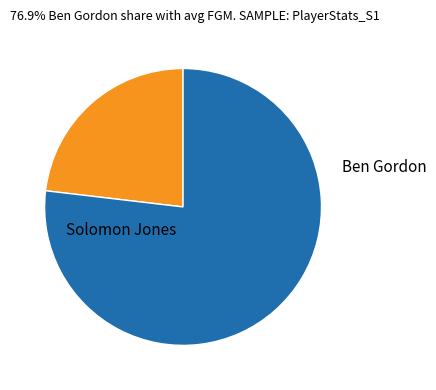

What is the smallest slice in the pie chart?

Solomon Jones